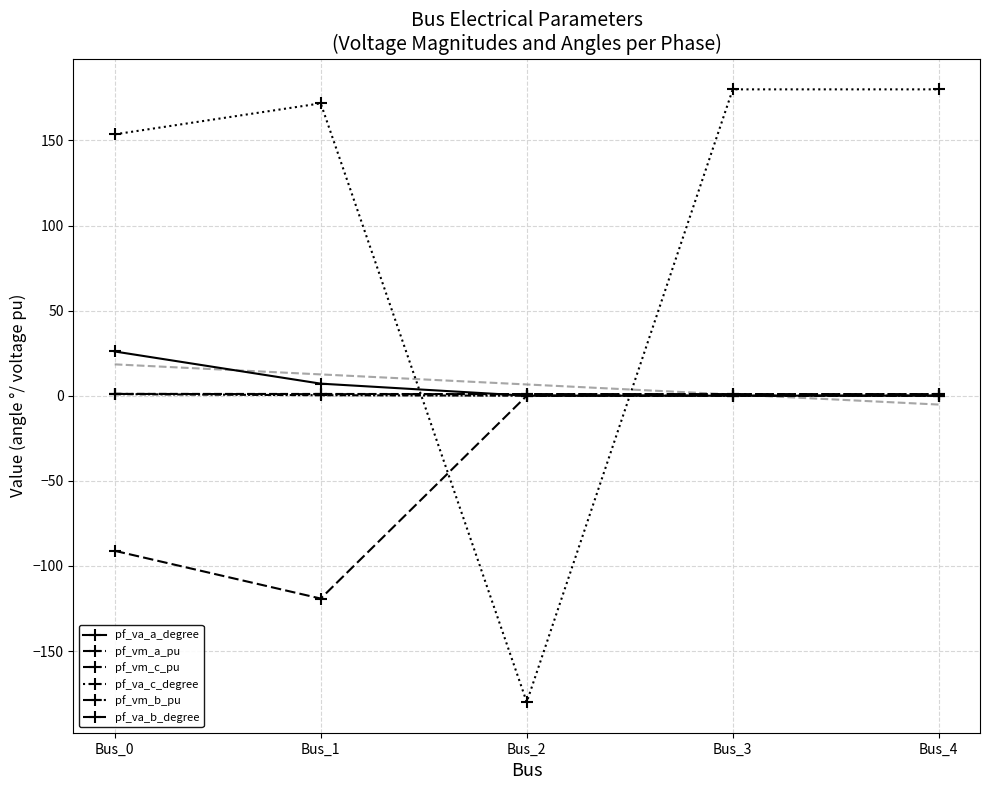

How many values in pf_va_c_degree are below zero?

1